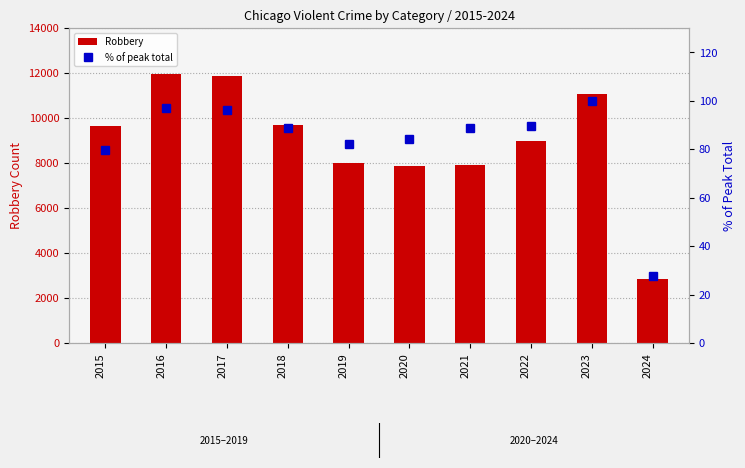

Rank the series at 2015 from highest to lowest value.

Robbery, % of peak total